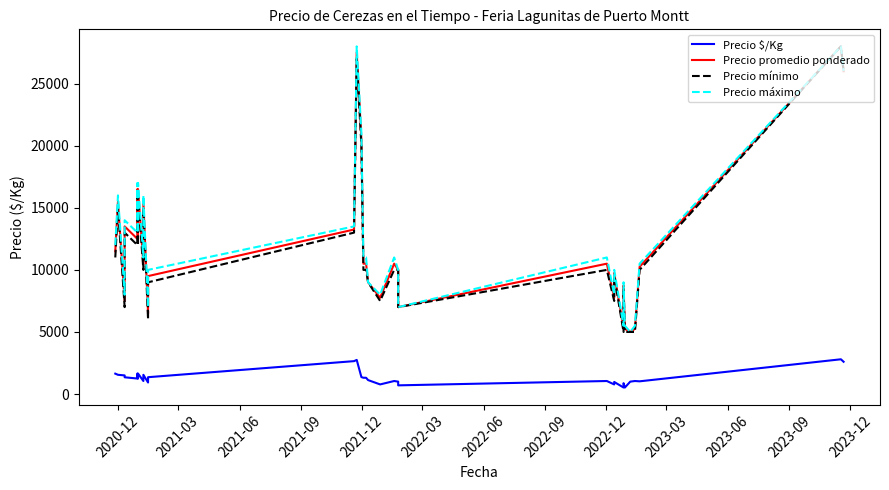

What is the greatest value displayed?

28000